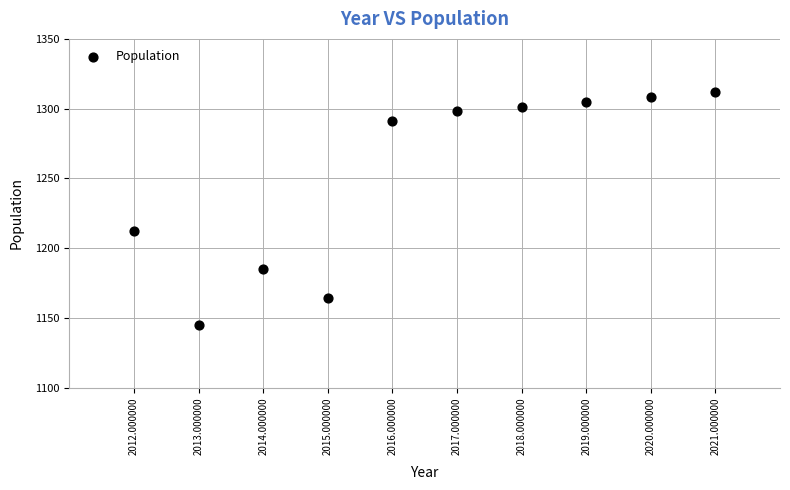

What Y value in the scatter plot is closest to 1228?

1212